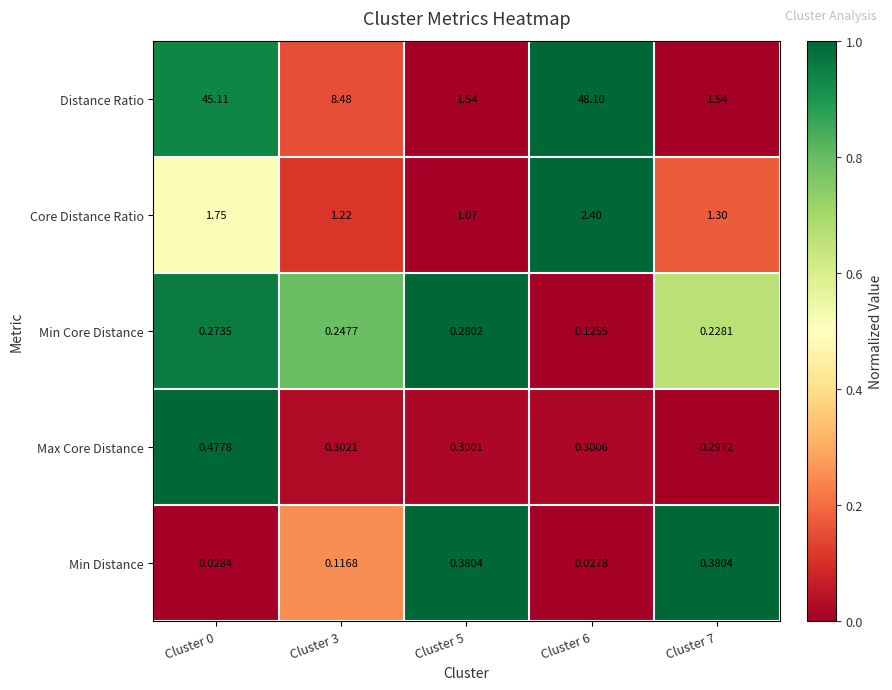

Which category has the lowest value across all series?

Cluster 6